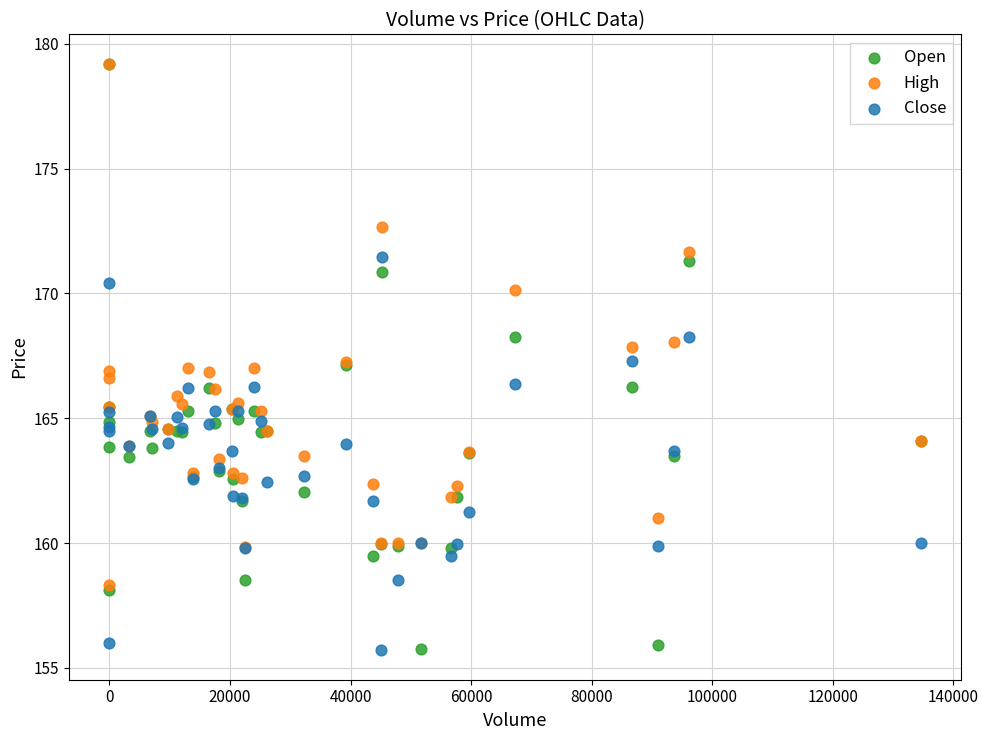

What are all the series names shown in the legend?

Open, High, Close